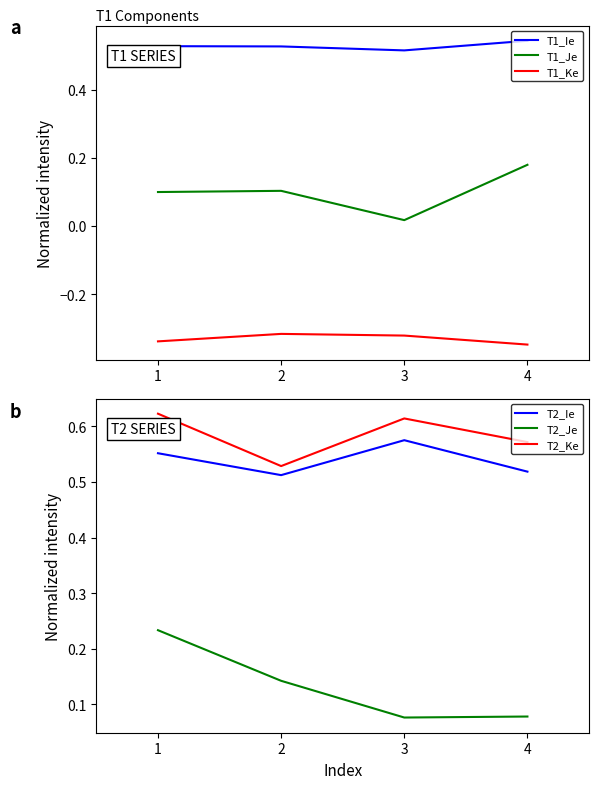

True or false: T2_Je and T1_Ke cross at least once.

False